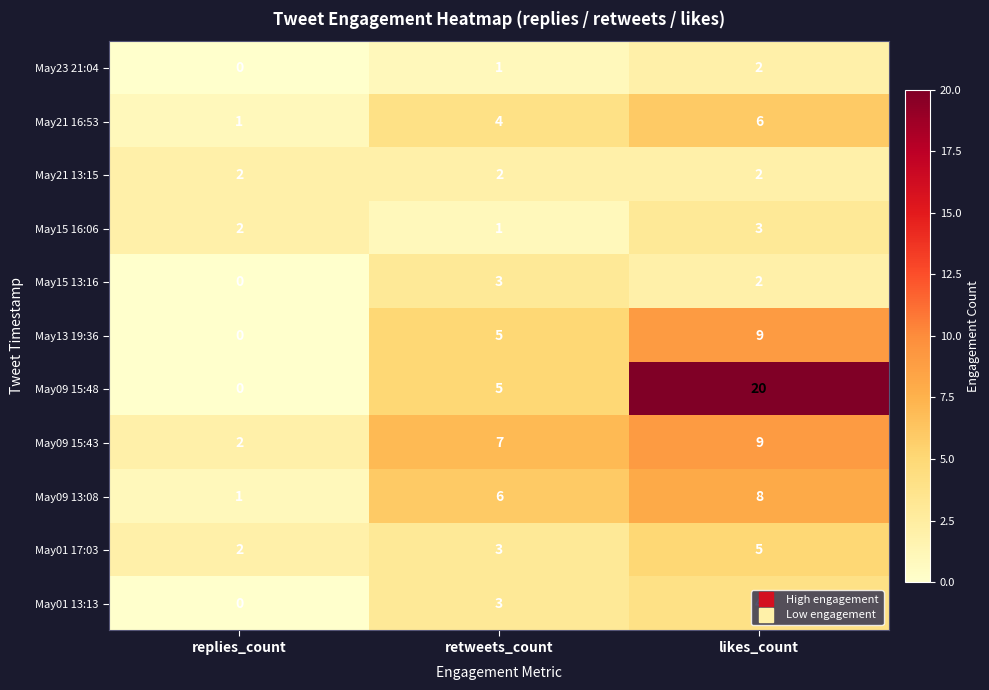

At which label is May15 16:06 closest to 2?

replies_count